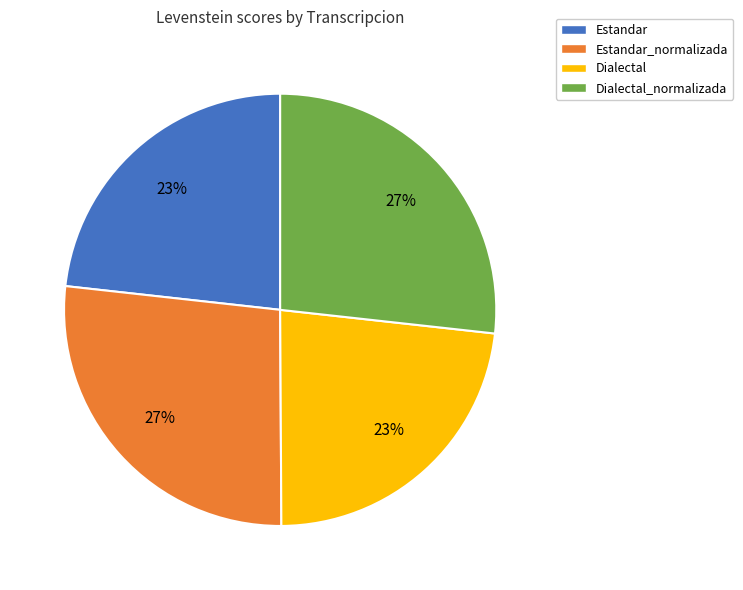

Is there any slice that represents more than half of the pie?

No